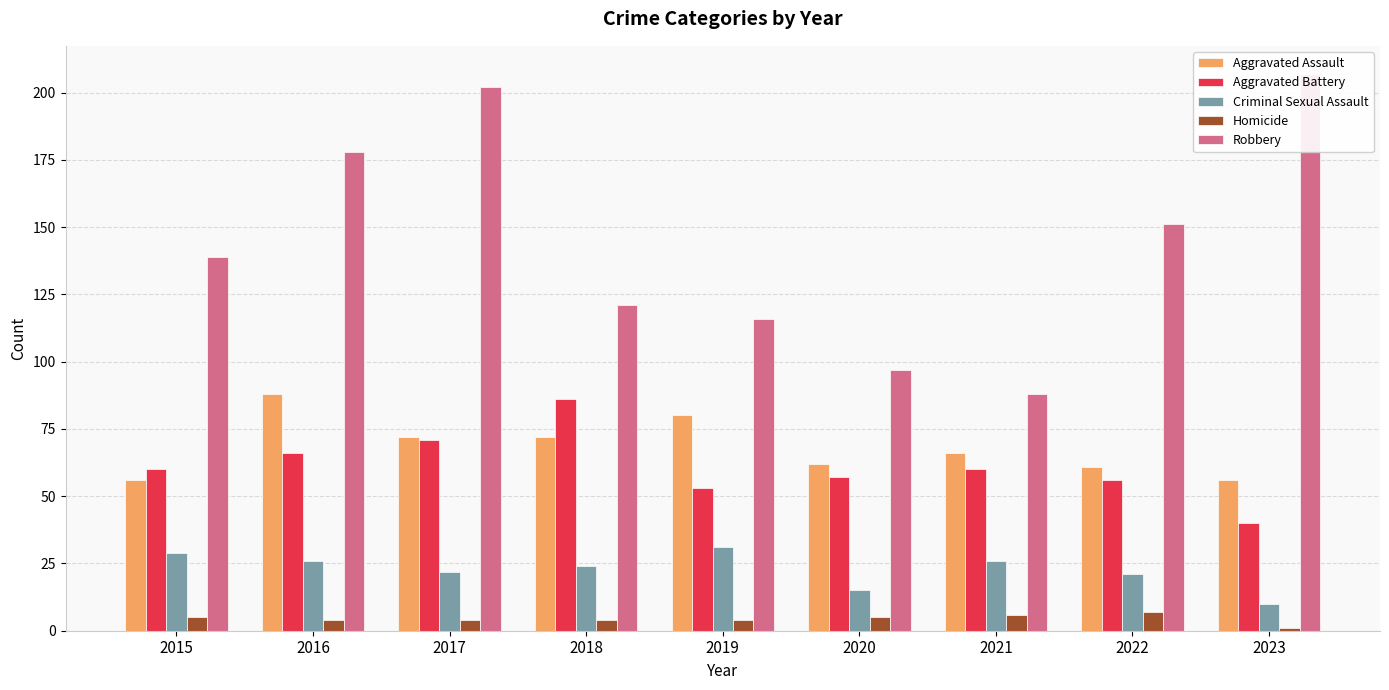

Which series has the largest range (max minus min)?

Robbery